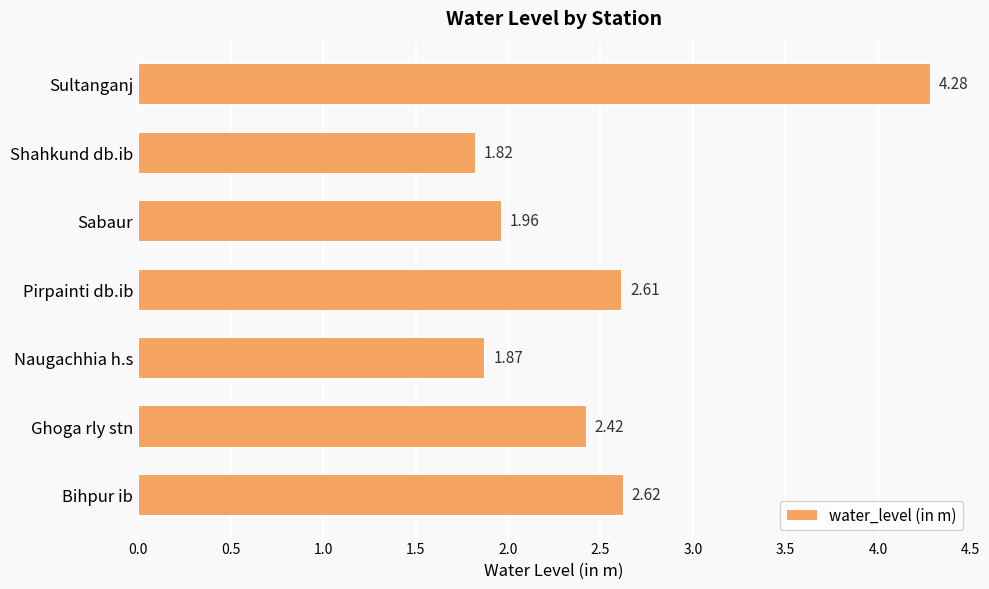

Count the number of categories in the chart.

7